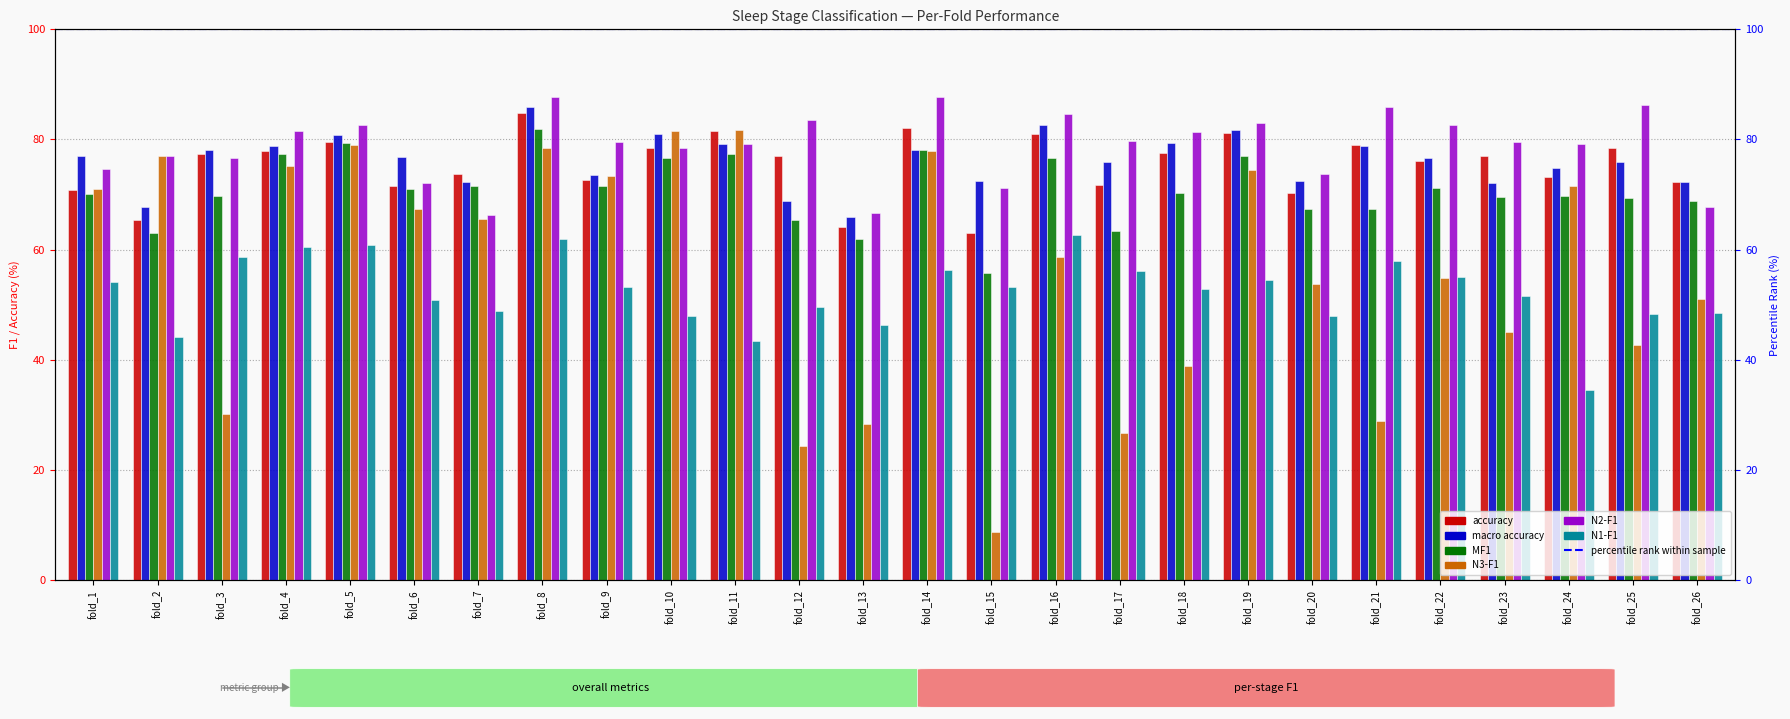

How many bars are there in each group?

6